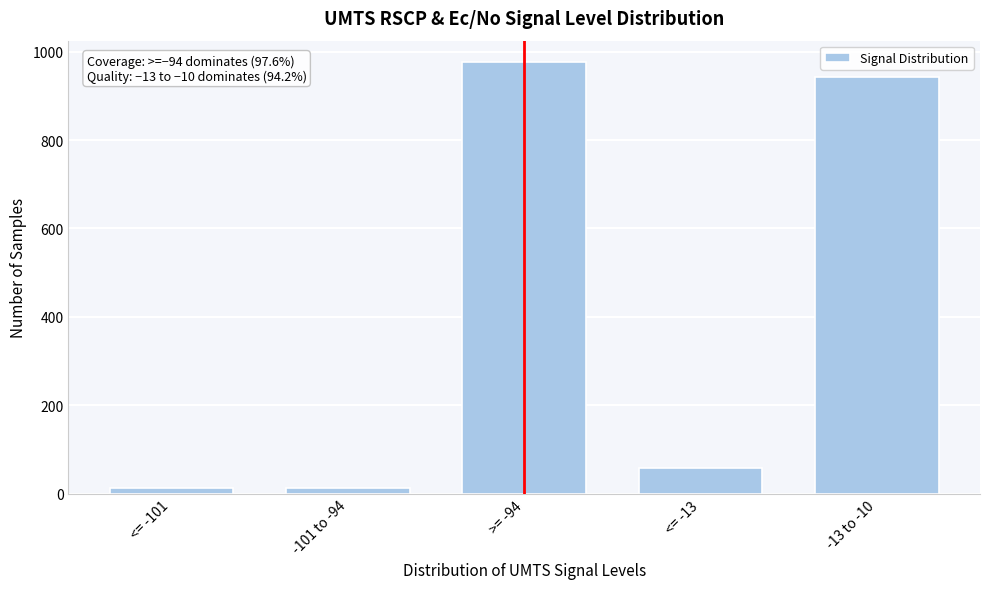

What is the sum of the values at <= -13 and >= -94?

1034.4